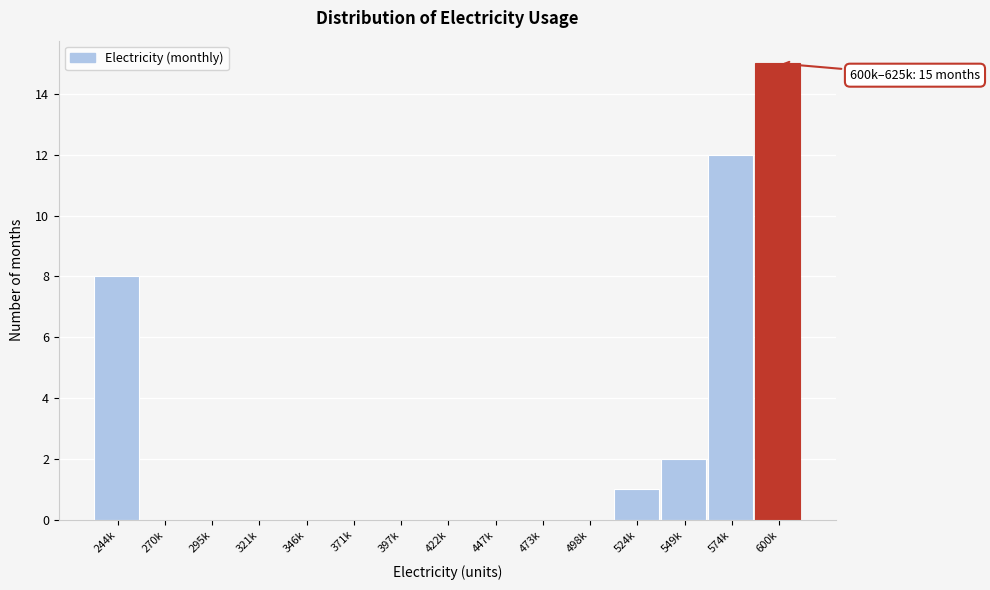

Reading left to right, extract all data points from this chart.

244k=8	270k=0	295k=0	321k=0	346k=0	371k=0	397k=0	422k=0	447k=0	473k=0	498k=0	524k=1	549k=2	574k=12	600k=15